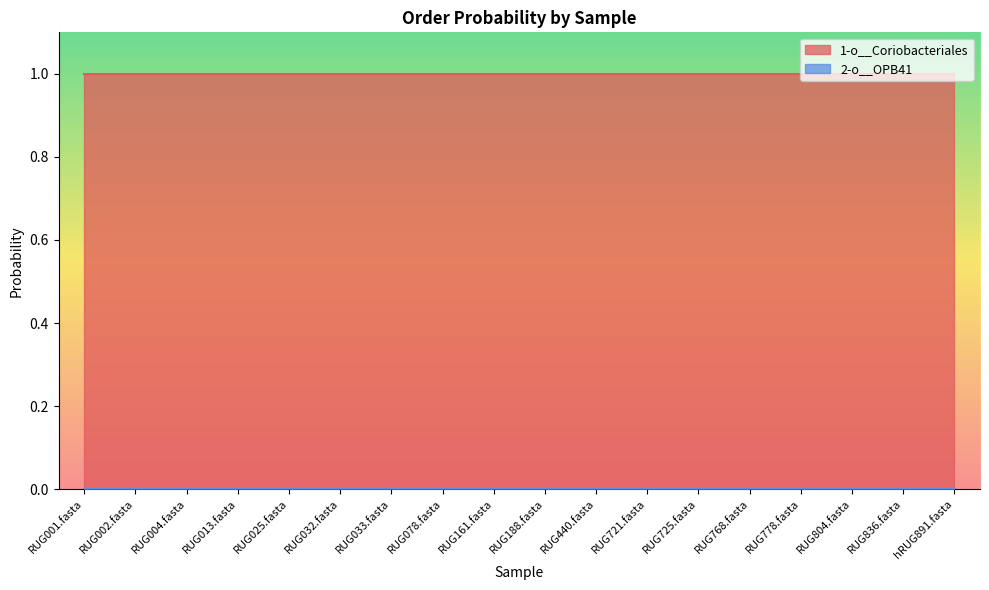

What are all the series names shown in the legend?

1-o__Coriobacteriales, 2-o__OPB41